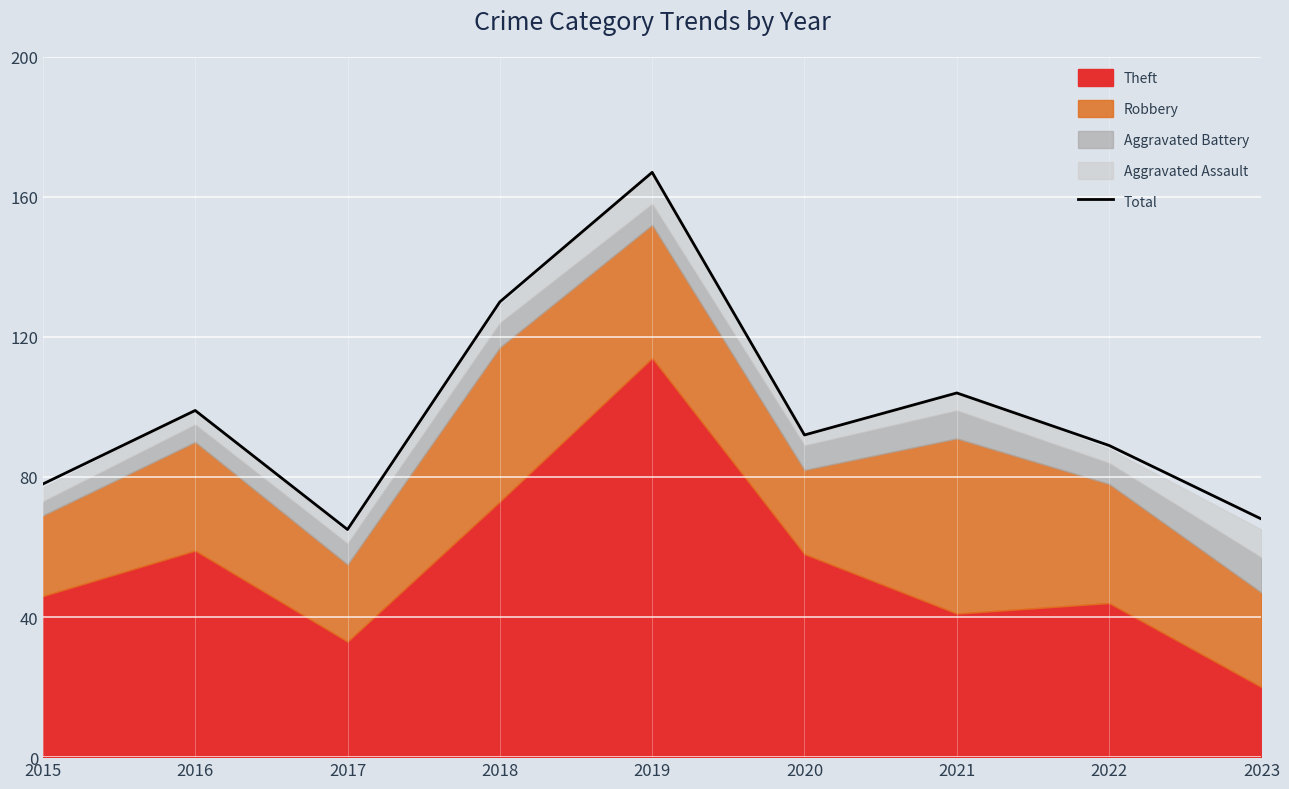

Reading left to right, transcribe all the data shown in this chart.

78	99	65	130	167	92	104	89	68